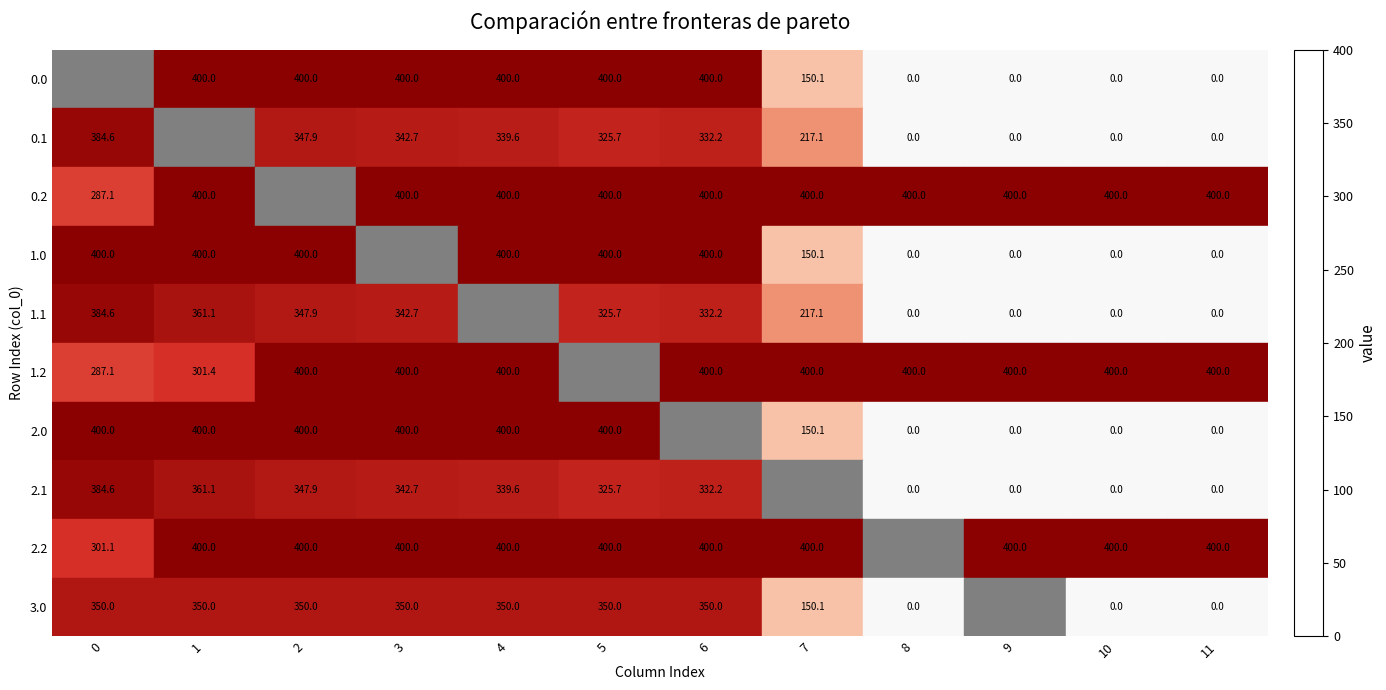

Is it true that 0.0 equals 400.0 at 1?

True